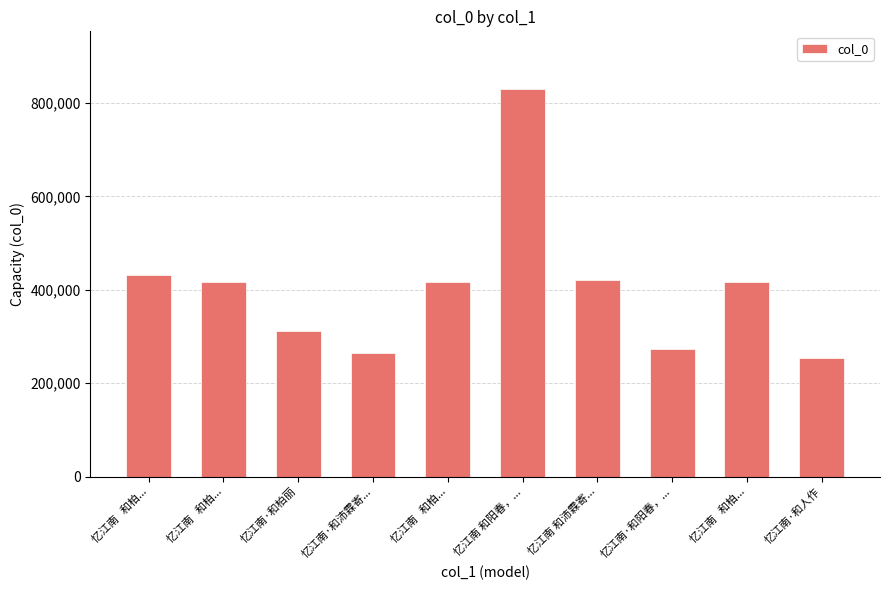

Are the bars horizontal?

No